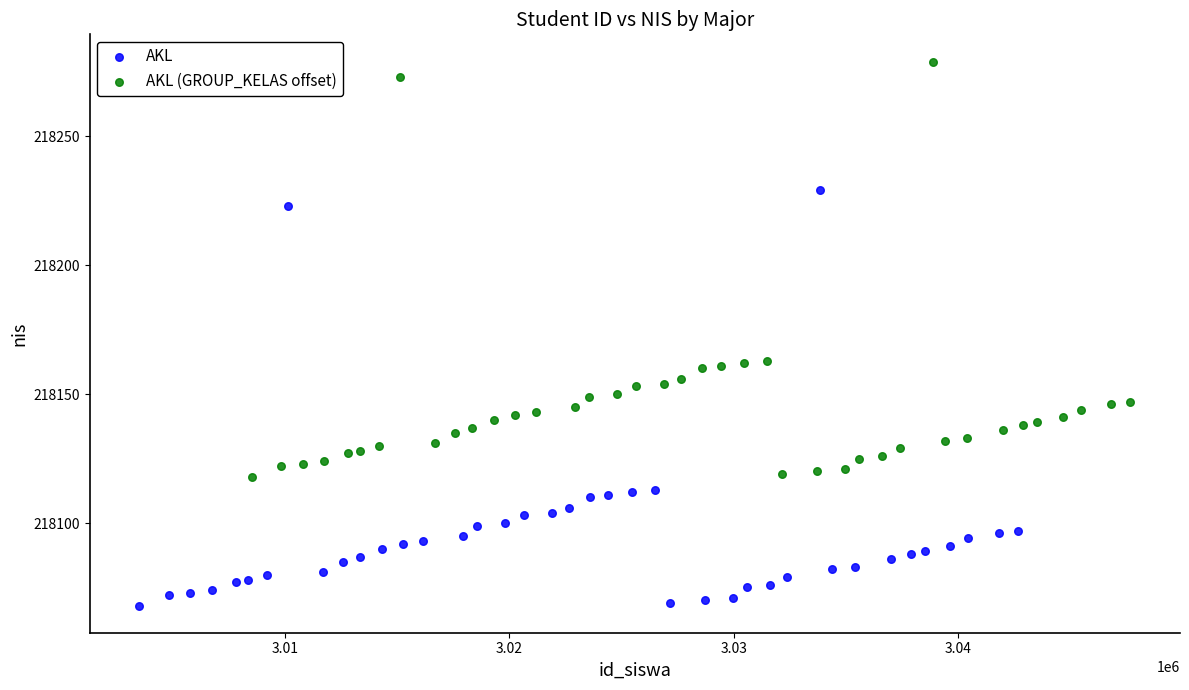

Which series reaches the minimum Y coordinate?

AKL